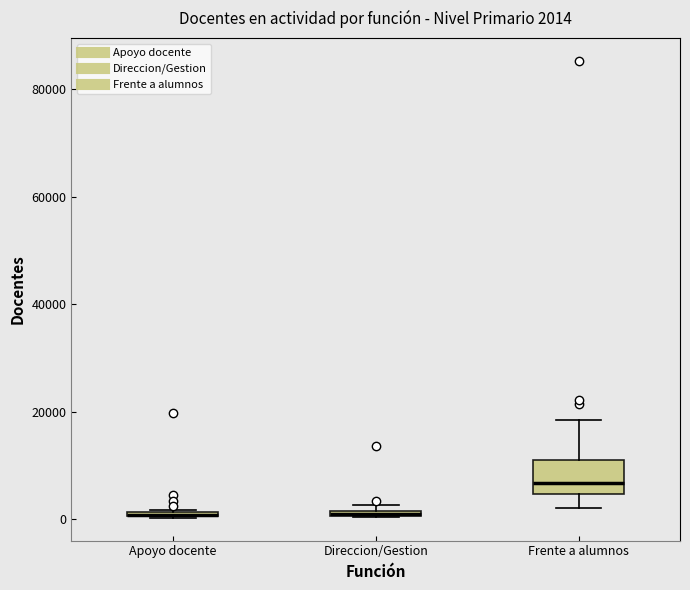

Comparing the boxes themselves (not the whiskers), which one is the tallest?

Frente a alumnos